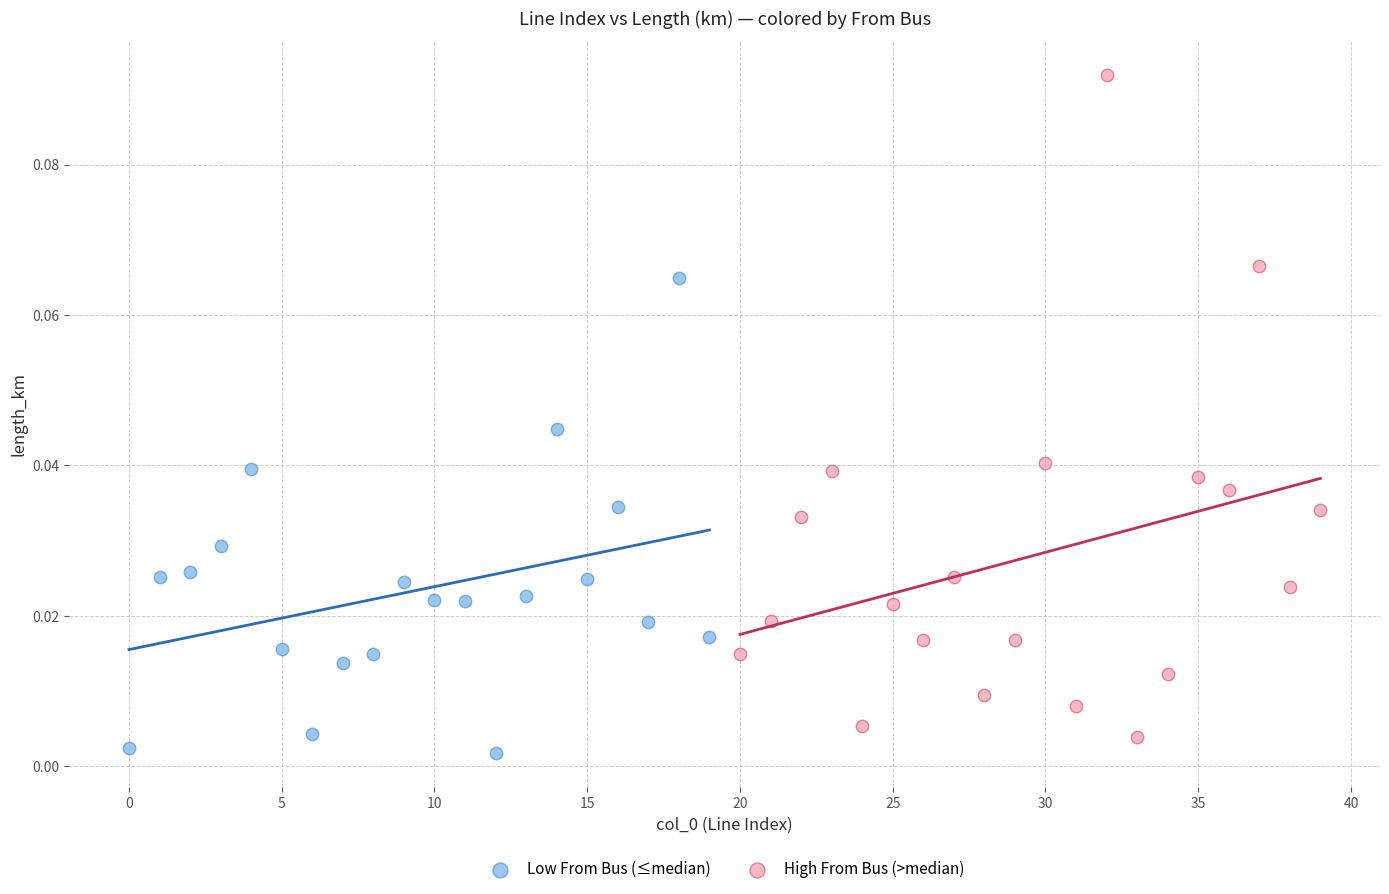

Which series reaches the maximum Y coordinate?

High From Bus (>median)